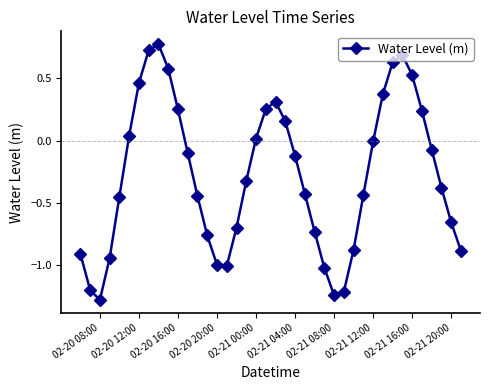

True or false: the data has more than 0 interior local peaks.

True